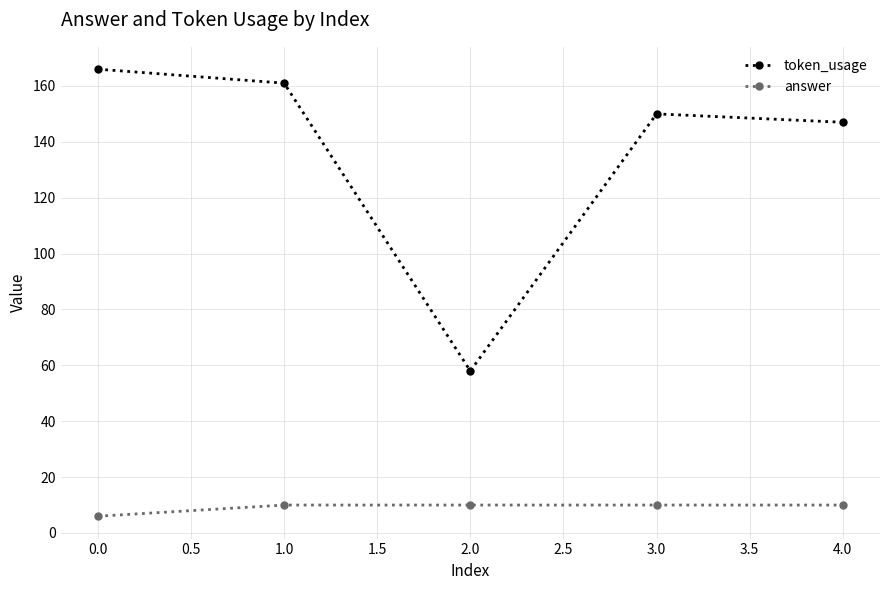

What is the total value across all series at 1.0?

171